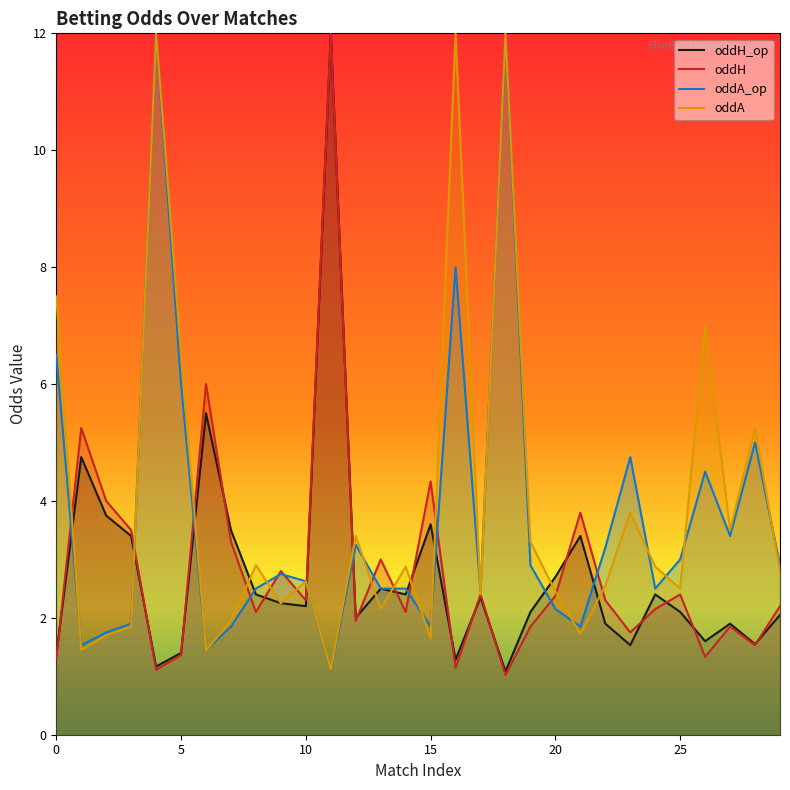

What is the maximum value shown in the chart?

12.0